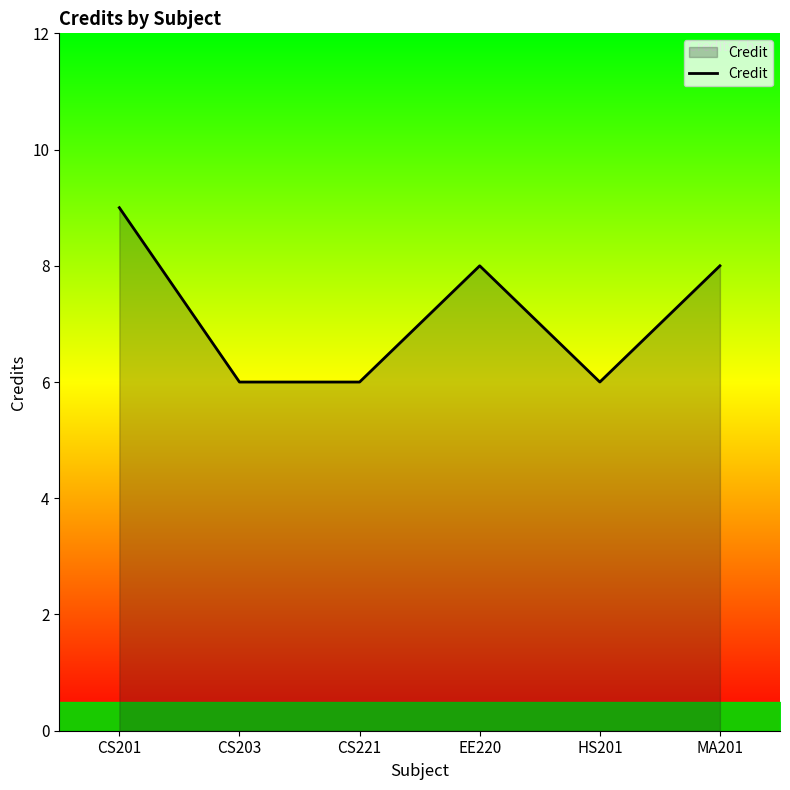

What position from the left is CS201?

1